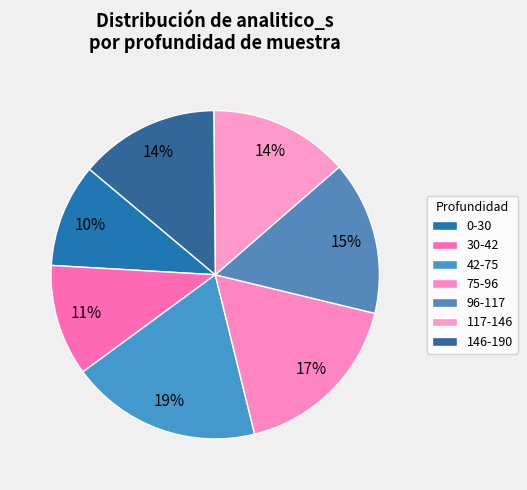

How many segments does this pie chart have?

7